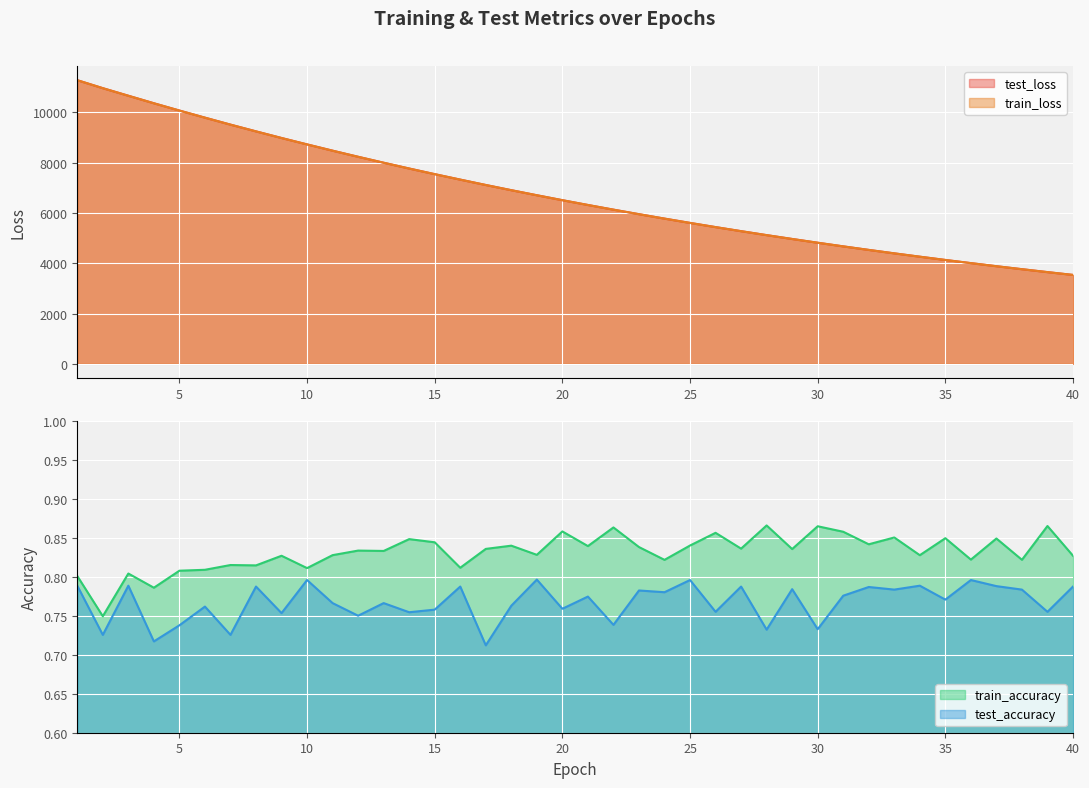

Reading right to left, what are all the values shown in this chart?

test_loss: 40=3534.6	39=3646.6	38=3762.6	37=3881.3	36=4004.0	35=4129.7	34=4259.6	33=4392.4	32=4529.2	31=4670.1	30=4814.8	29=4964.2	28=5117.0	27=5274.6	26=5436.2	25=5602.7	24=5774.0	23=5949.6	22=6130.1	21=6315.8	20=6506.4	19=6702.8	18=6903.7	17=7110.5	16=7324.2	15=7541.3	14=7765.4	13=7995.7	12=8231.9	11=8474.8	10=8724.4	9=8979.1	8=9242.3	7=9510.6	6=9787.7	5=10070.2	4=10360.1	3=10659.0	2=10959.9	1=11277.1
train_loss: 40=3534.1	39=3646.2	38=3762.1	37=3880.8	36=4003.4	35=4129.1	34=4259.0	33=4391.8	32=4528.6	31=4669.5	30=4814.2	29=4963.6	28=5116.4	27=5274.0	26=5435.7	25=5602.1	24=5773.5	23=5948.9	22=6129.4	21=6315.2	20=6505.7	19=6702.1	18=6903.1	17=7109.6	16=7323.3	15=7540.5	14=7764.6	13=7995.1	12=8231.0	11=8473.9	10=8723.3	9=8978.0	8=9241.2	7=9509.4	6=9786.5	5=10069.1	4=10358.8	3=10657.7	2=10958.9	1=11276.1
train_accuracy: 40=0.8	39=0.9	38=0.8	37=0.8	36=0.8	35=0.8	34=0.8	33=0.9	32=0.8	31=0.9	30=0.9	29=0.8	28=0.9	27=0.8	26=0.9	25=0.8	24=0.8	23=0.8	22=0.9	21=0.8	20=0.9	19=0.8	18=0.8	17=0.8	16=0.8	15=0.8	14=0.8	13=0.8	12=0.8	11=0.8	10=0.8	9=0.8	8=0.8	7=0.8	6=0.8	5=0.8	4=0.8	3=0.8	2=0.7	1=0.8
test_accuracy: 40=0.8	39=0.8	38=0.8	37=0.8	36=0.8	35=0.8	34=0.8	33=0.8	32=0.8	31=0.8	30=0.7	29=0.8	28=0.7	27=0.8	26=0.8	25=0.8	24=0.8	23=0.8	22=0.7	21=0.8	20=0.8	19=0.8	18=0.8	17=0.7	16=0.8	15=0.8	14=0.8	13=0.8	12=0.8	11=0.8	10=0.8	9=0.8	8=0.8	7=0.7	6=0.8	5=0.7	4=0.7	3=0.8	2=0.7	1=0.8